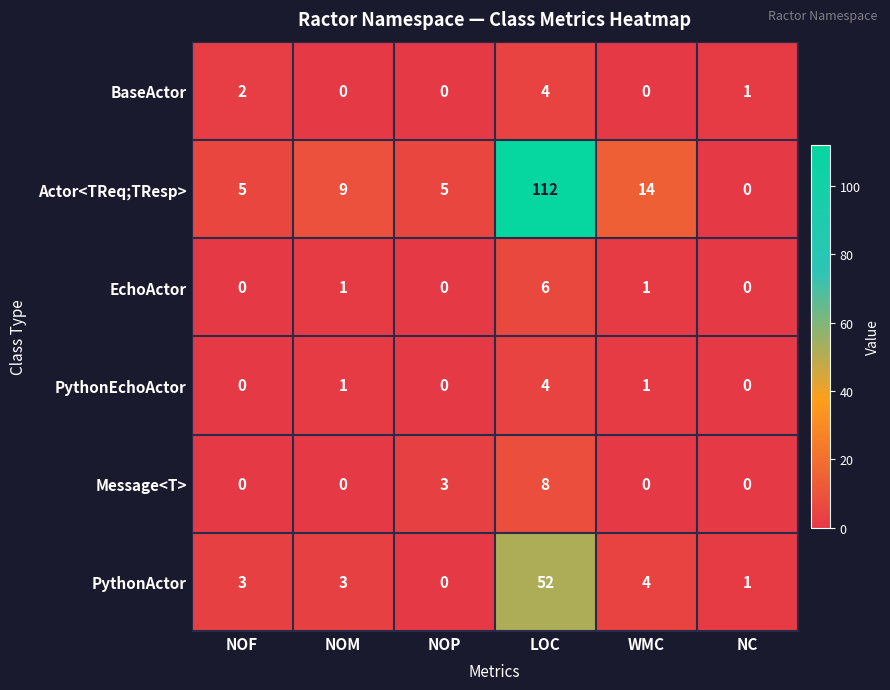

Is it true that EchoActor equals -2 at NOP?

False